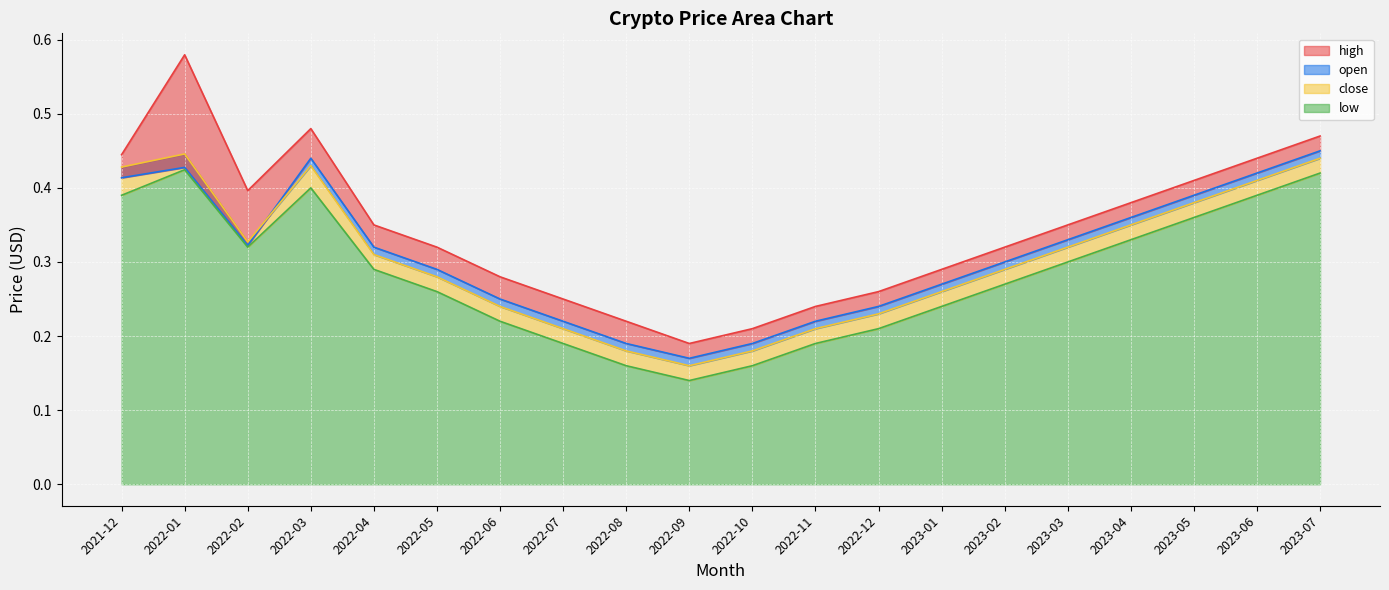

Reading right to left, extract all data points from this chart.

high: 0.5	0.4	0.4	0.4	0.3	0.3	0.3	0.3	0.2	0.2	0.2	0.2	0.2	0.3	0.3	0.3	0.5	0.4	0.6	0.4
open: 0.5	0.4	0.4	0.4	0.3	0.3	0.3	0.2	0.2	0.2	0.2	0.2	0.2	0.2	0.3	0.3	0.4	0.3	0.4	0.4
close: 0.4	0.4	0.4	0.3	0.3	0.3	0.3	0.2	0.2	0.2	0.2	0.2	0.2	0.2	0.3	0.3	0.4	0.3	0.4	0.4
low: 0.4	0.4	0.4	0.3	0.3	0.3	0.2	0.2	0.2	0.2	0.1	0.2	0.2	0.2	0.3	0.3	0.4	0.3	0.4	0.4